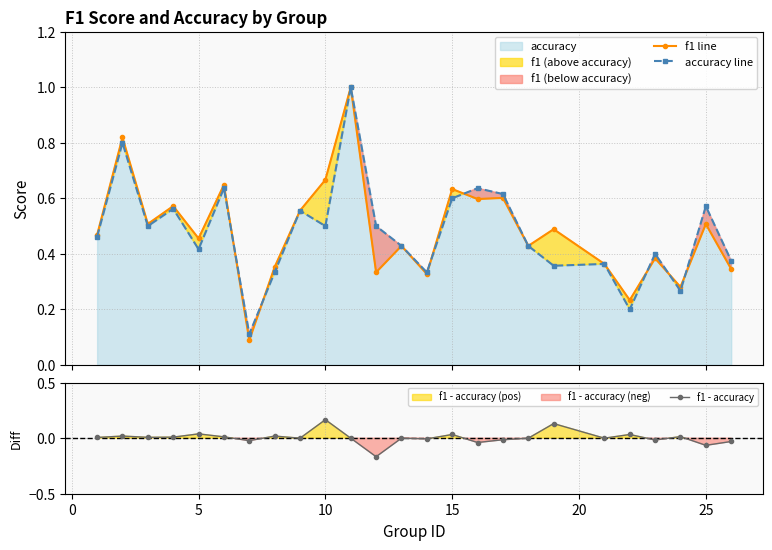

True or false: accuracy line has more than 0 points higher than both neighbors.

True